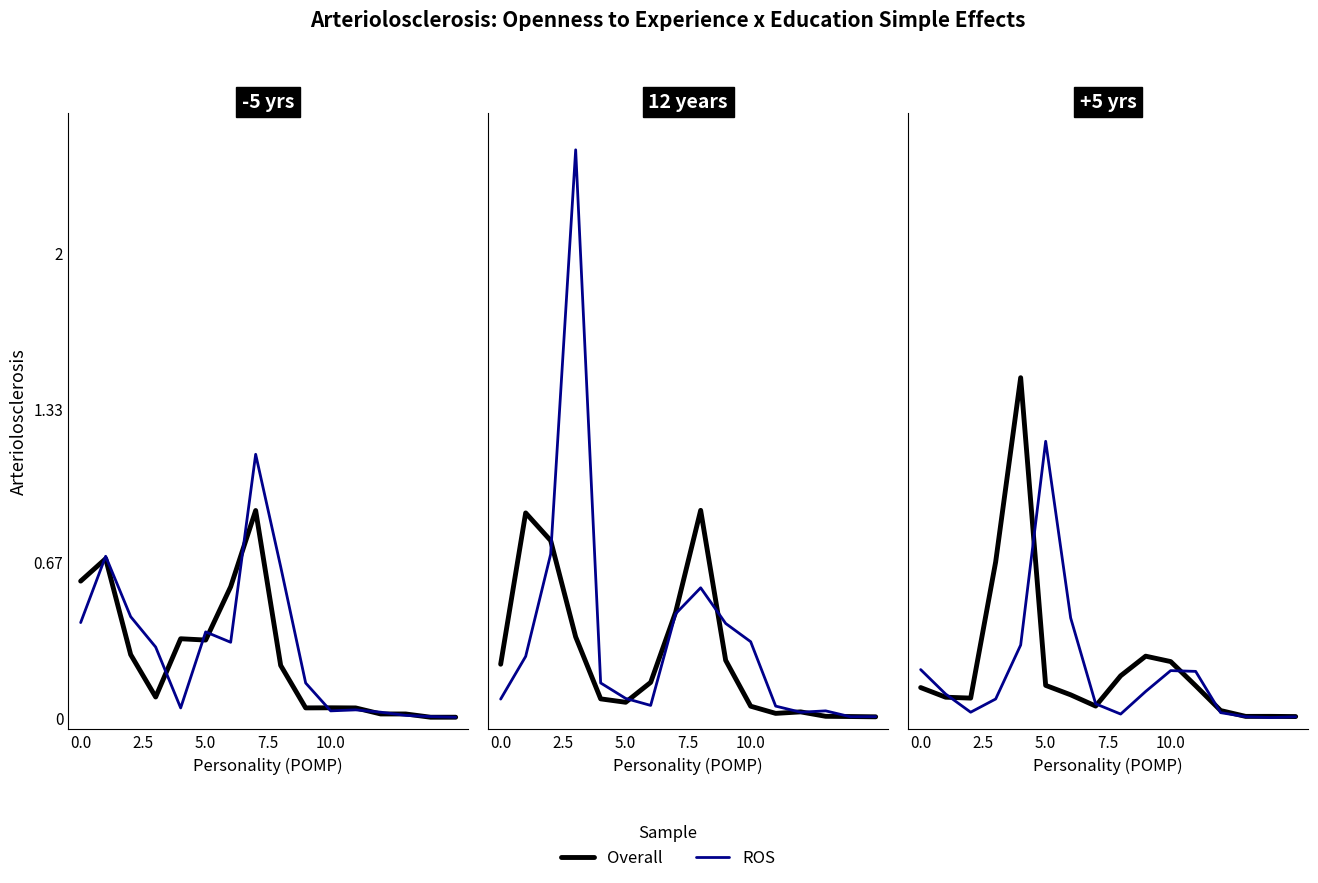

What is the difference between the highest and lowest values at 6?

0.3